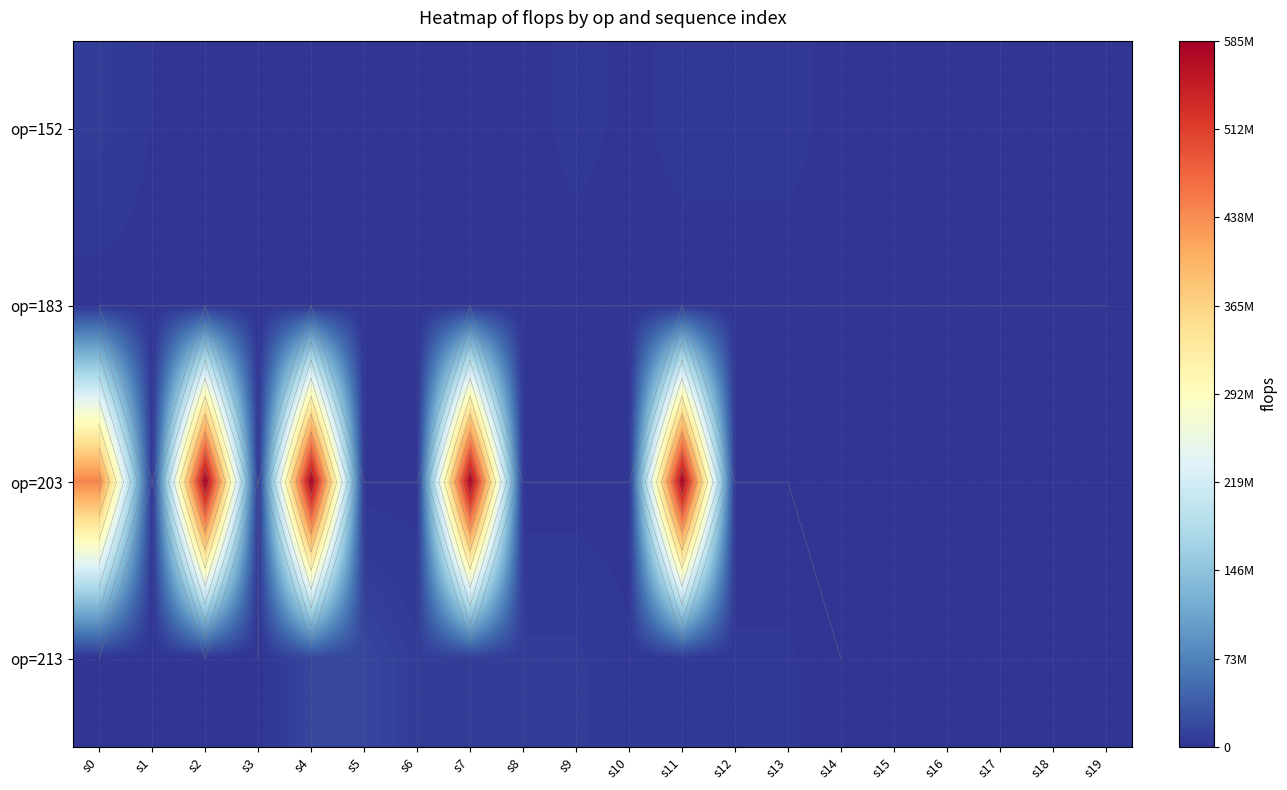

How many data points does each series have?

20